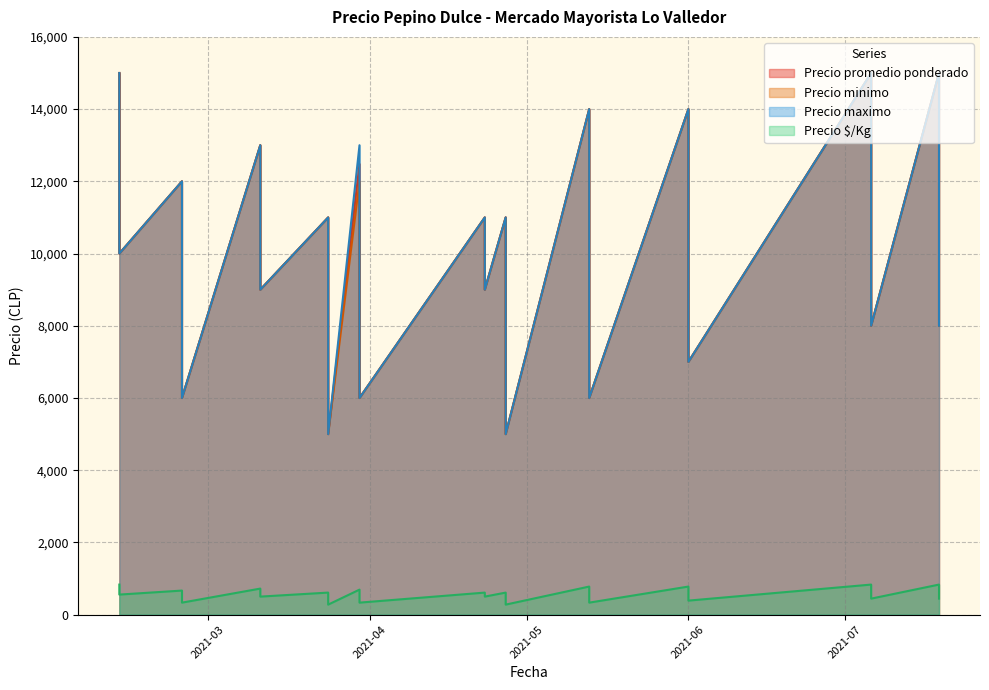

How many lines are shown in the chart?

4